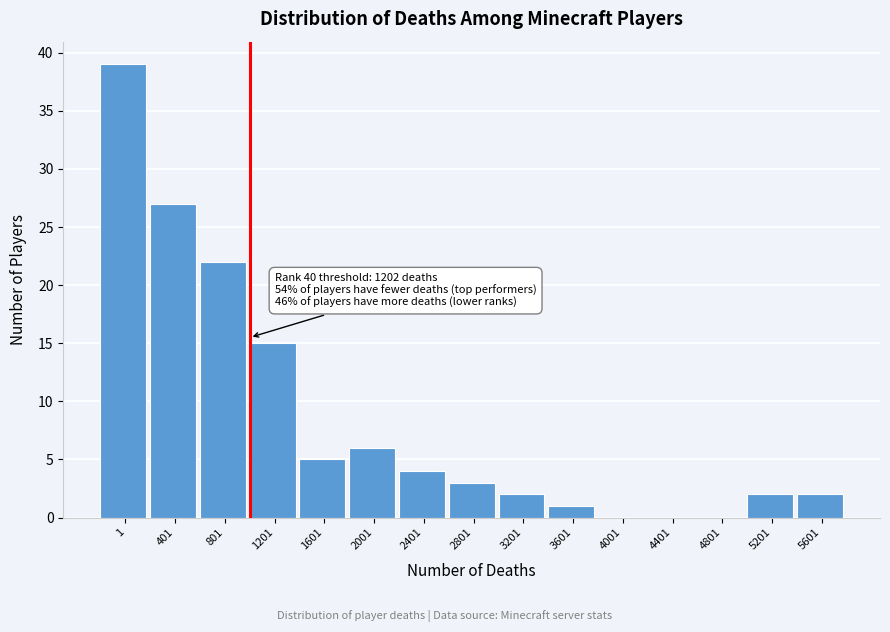

Reading left to right, transcribe all the data shown in this chart.

1=39	401=27	801=22	1201=15	1601=5	2001=6	2401=4	2801=3	3201=2	3601=1	4001=0	4401=0	4801=0	5201=2	5601=2